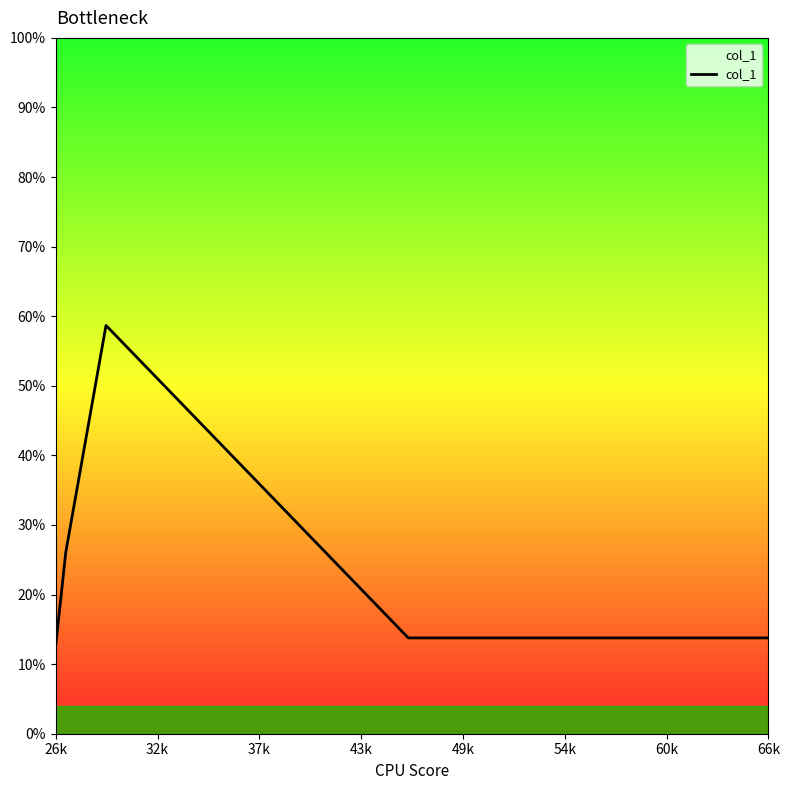

What is the sum of all values?

138.7